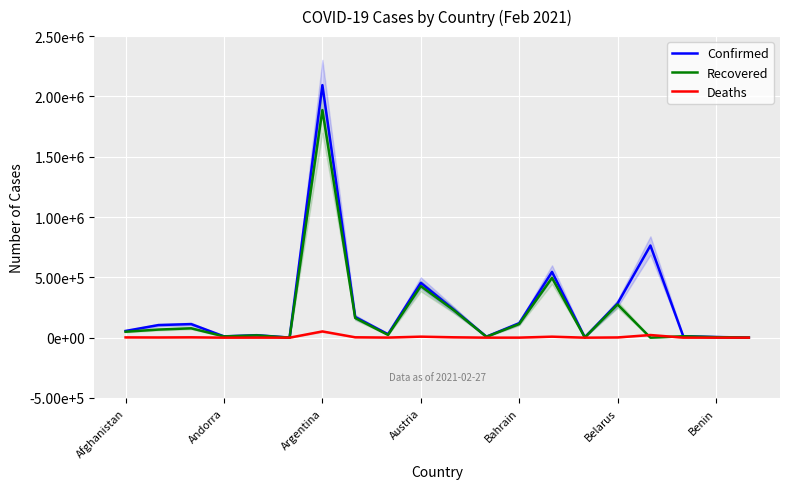

What is the label of the 17th point from the left?

16